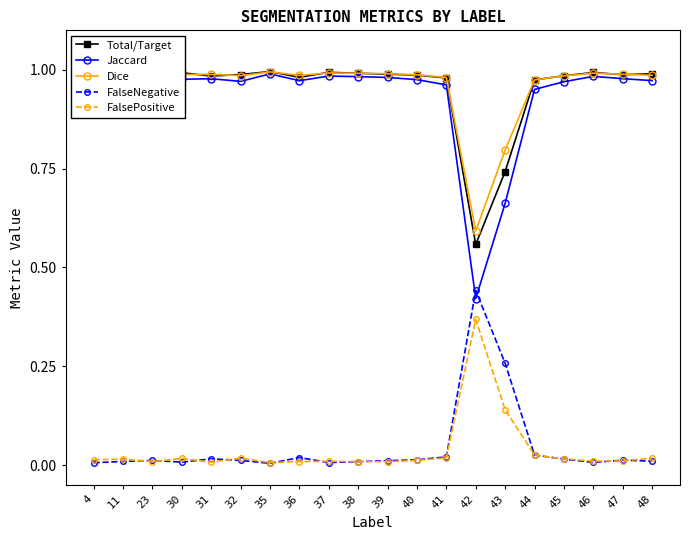

Is it true that Total/Target equals 1.0 at 30?

True